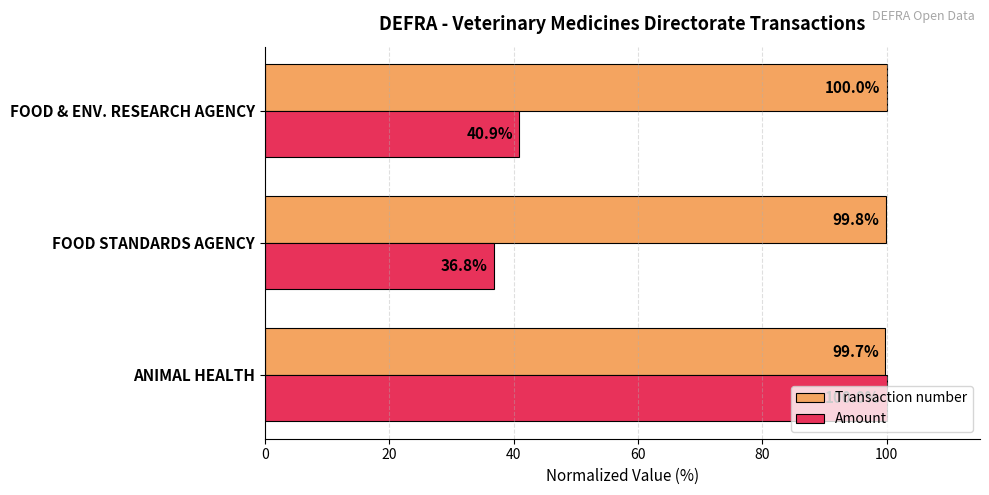

Which series has the largest range (max minus min)?

Amount